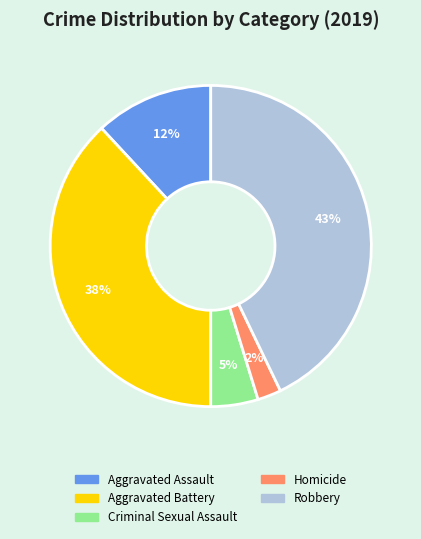

Rank the categories by value from lowest to highest.

Homicide, Criminal Sexual Assault, Aggravated Assault, Aggravated Battery, Robbery